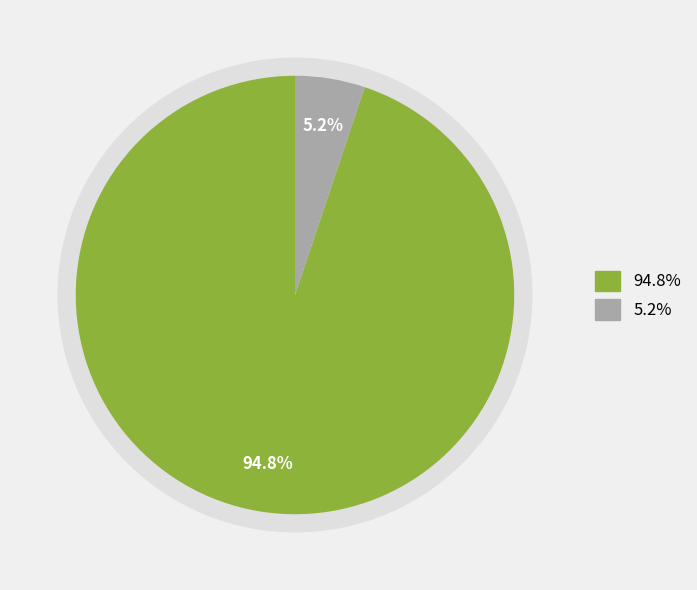

How many slices are in this pie chart?

2